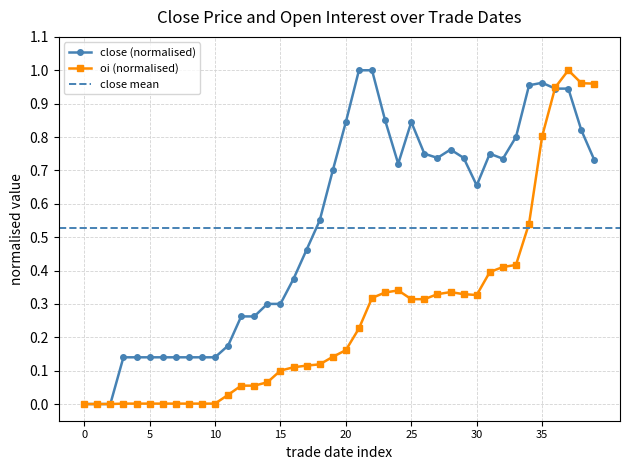

Rank the series by their average value, from lowest to highest.

oi, close